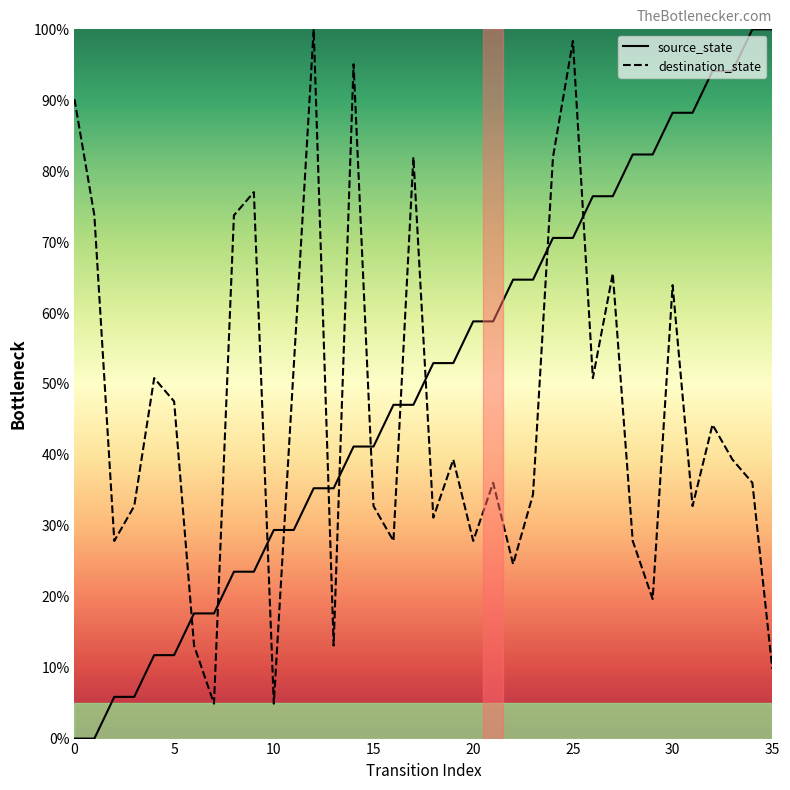

What is the maximum value for destination_state?

100.0